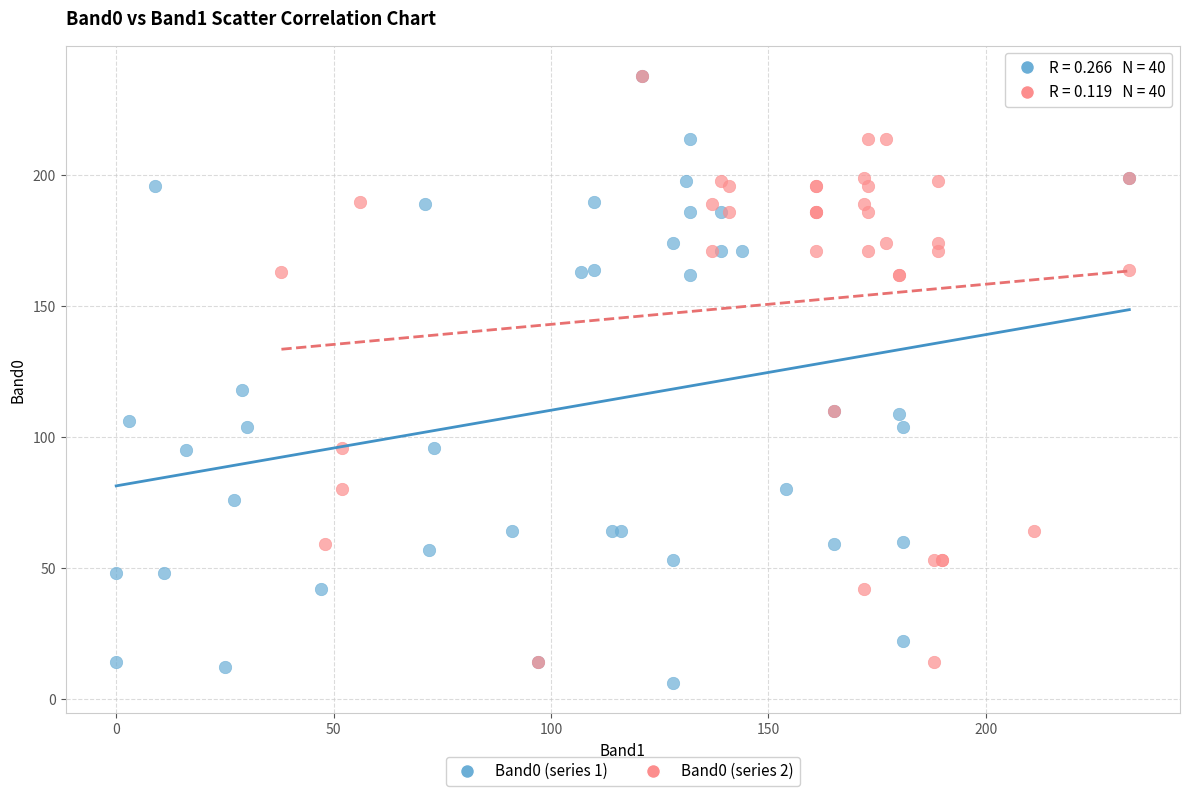

Which series has the largest Y range (max minus min)?

Band0 (series 1)